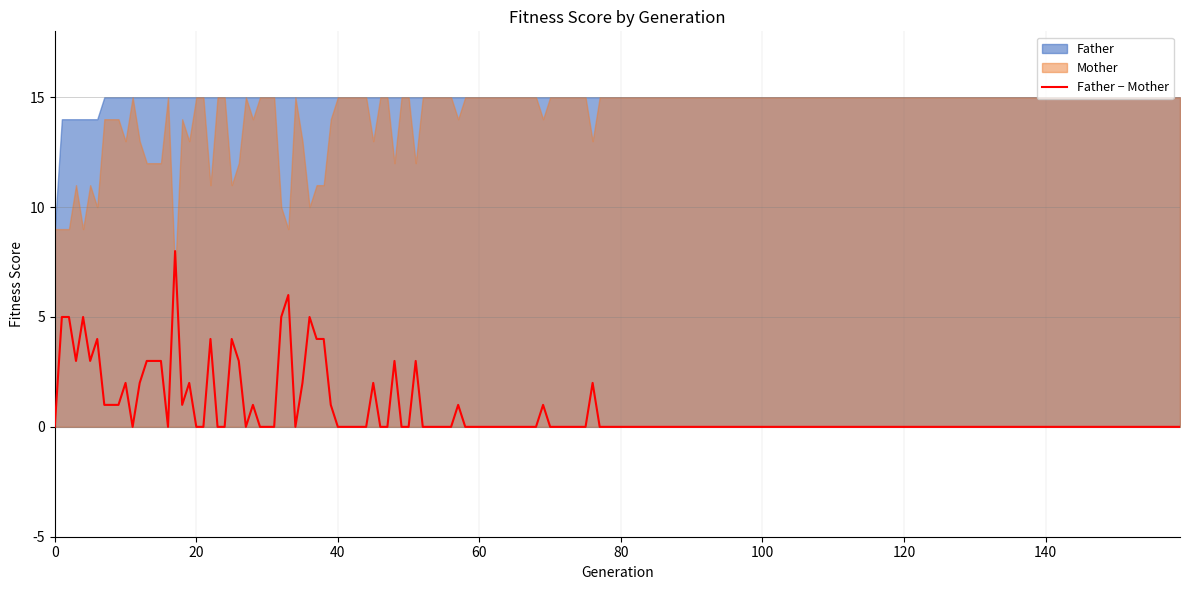

The Father series shows 24 at 60. True or false?

False